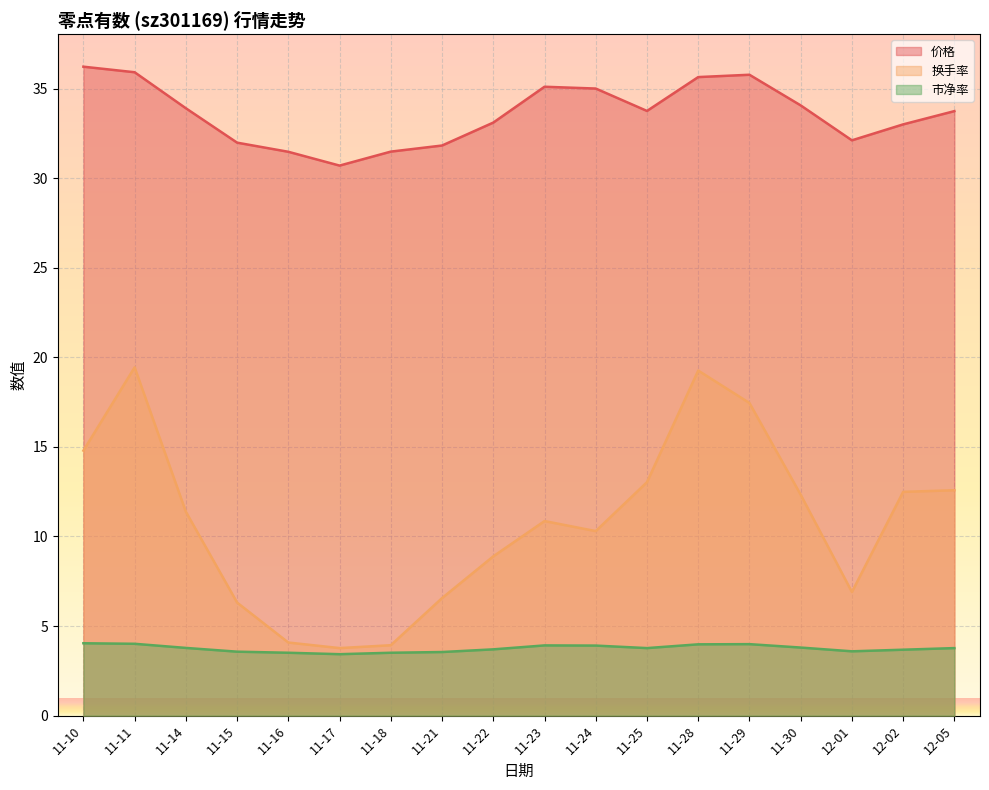

Which series has the largest total across all categories?

价格